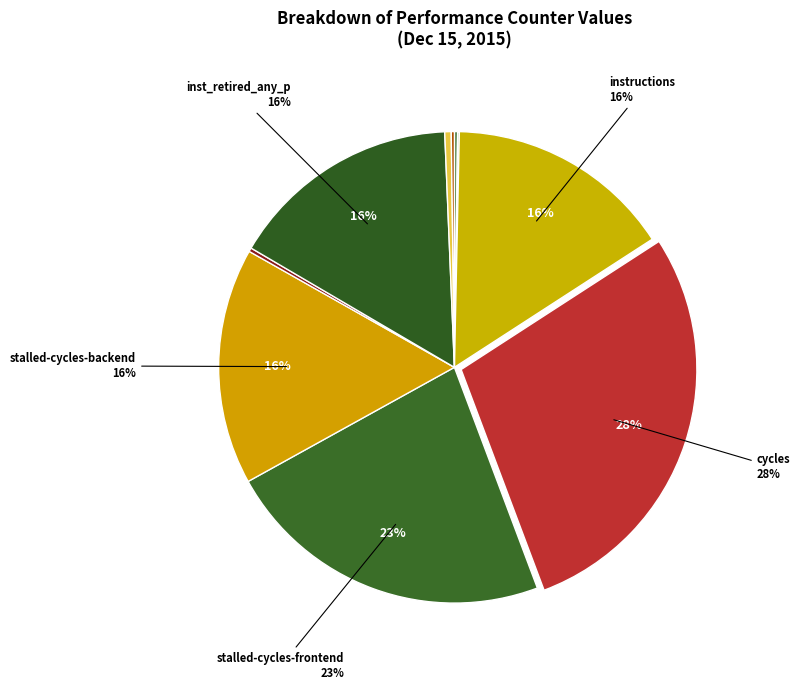

Count the number of slices in the pie.

10